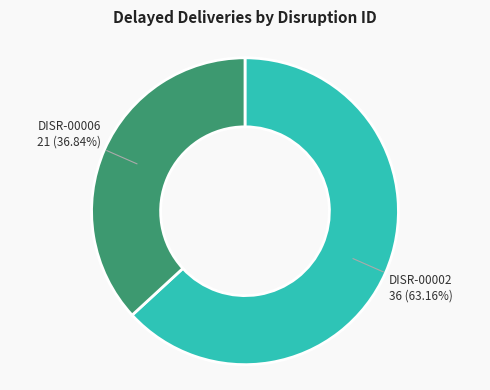

Which slice is the largest?

DISR-00002